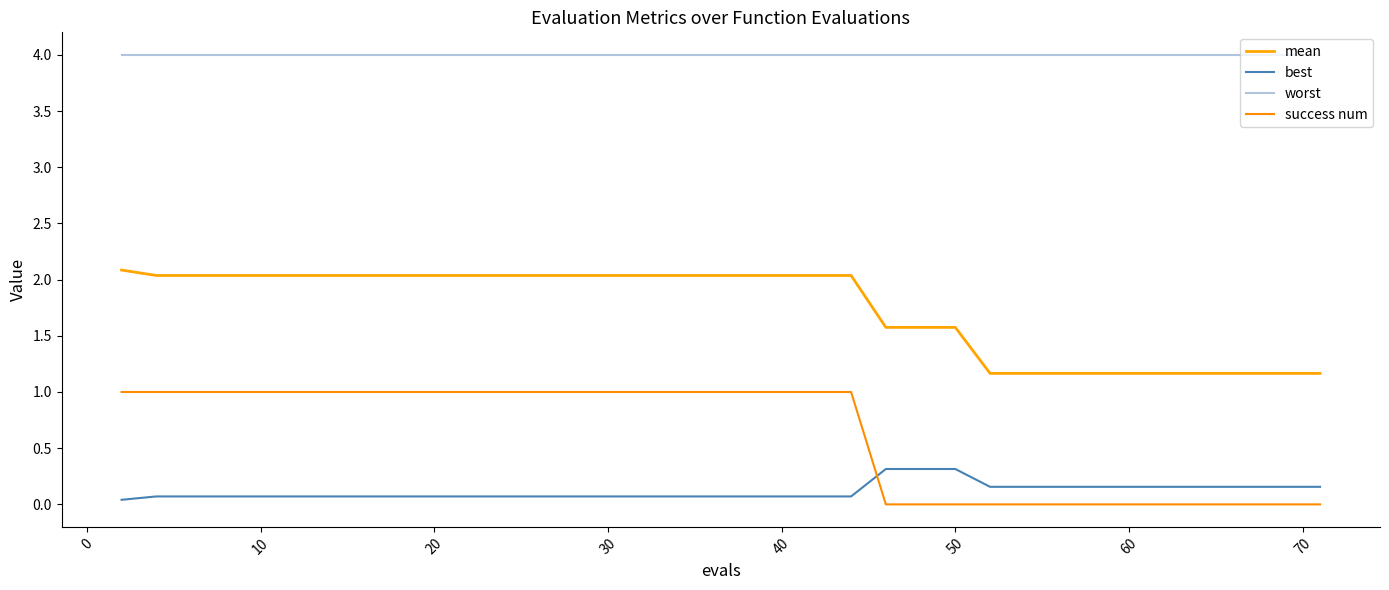

True or false: mean and best intersect in this chart.

False